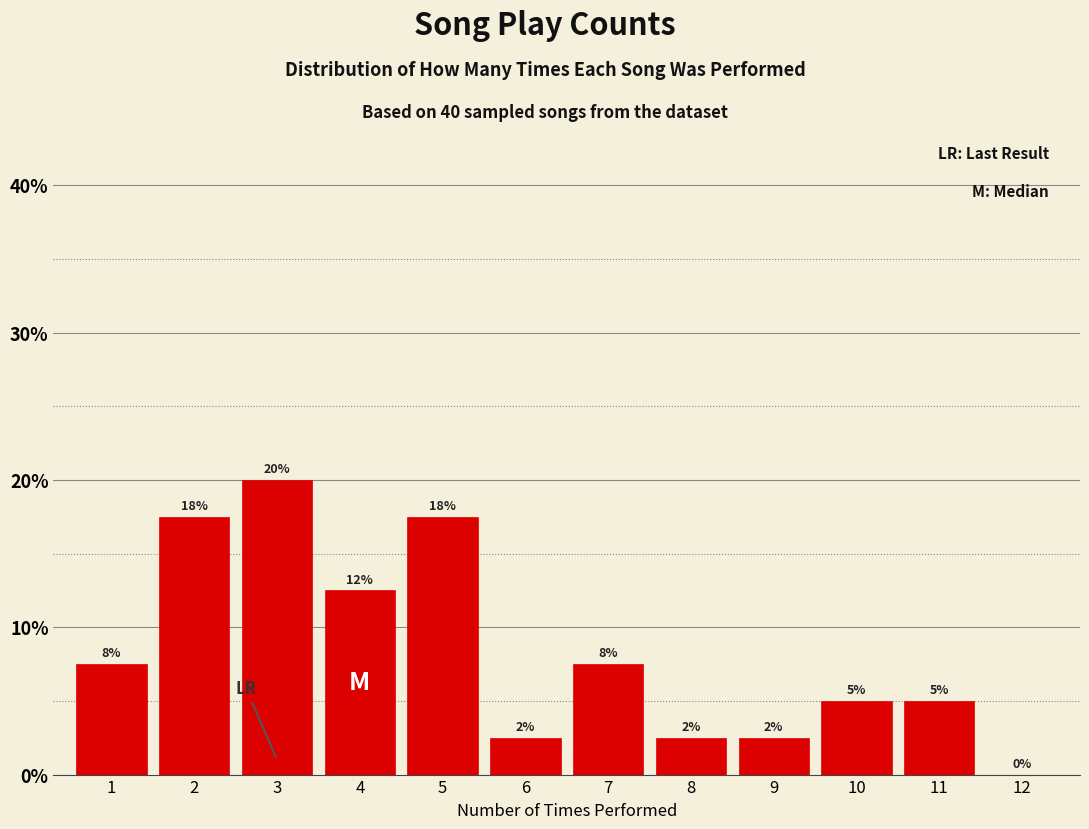

Are the bars horizontal?

No